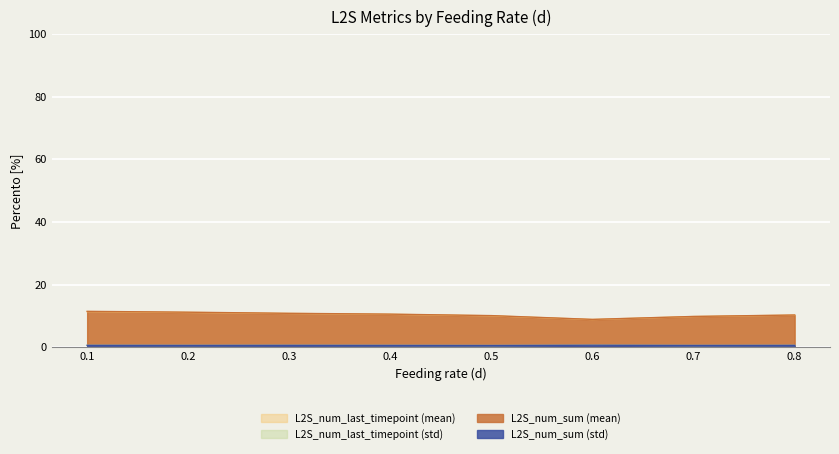

True or false: L2S_num_last_timepoint (mean) has a value of 16.8 at 0.8.

False